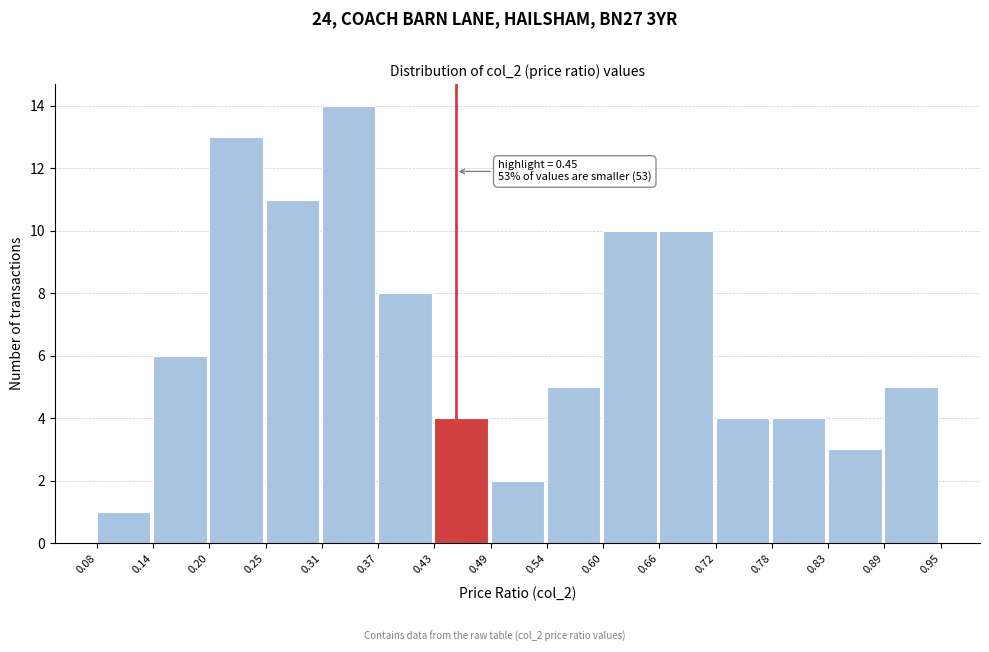

Which range on the x-axis has the tallest bar?

0.31 to 0.37